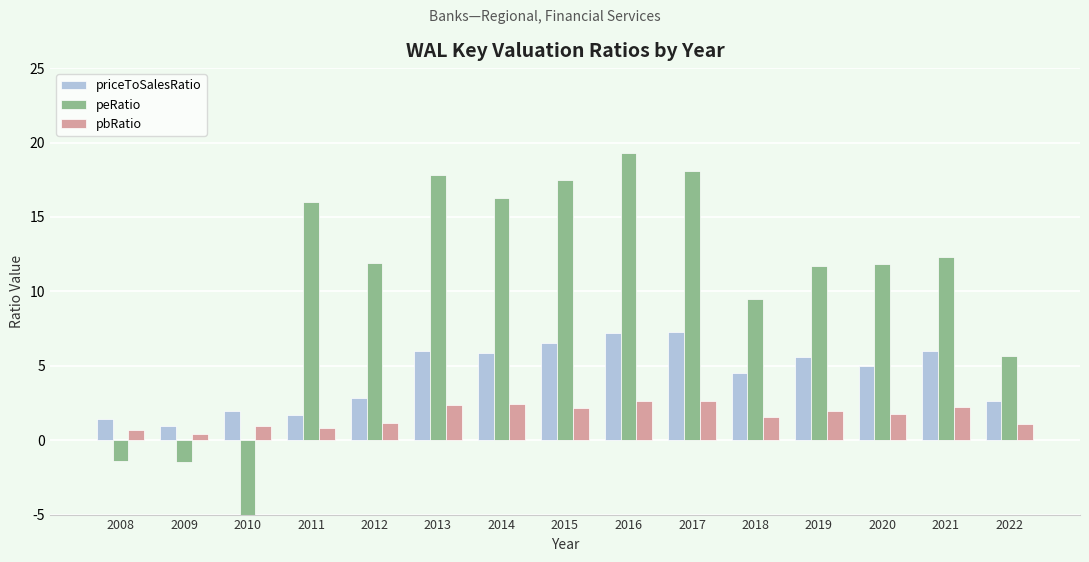

What is the spread (max minus min) of values at 2011?

15.2